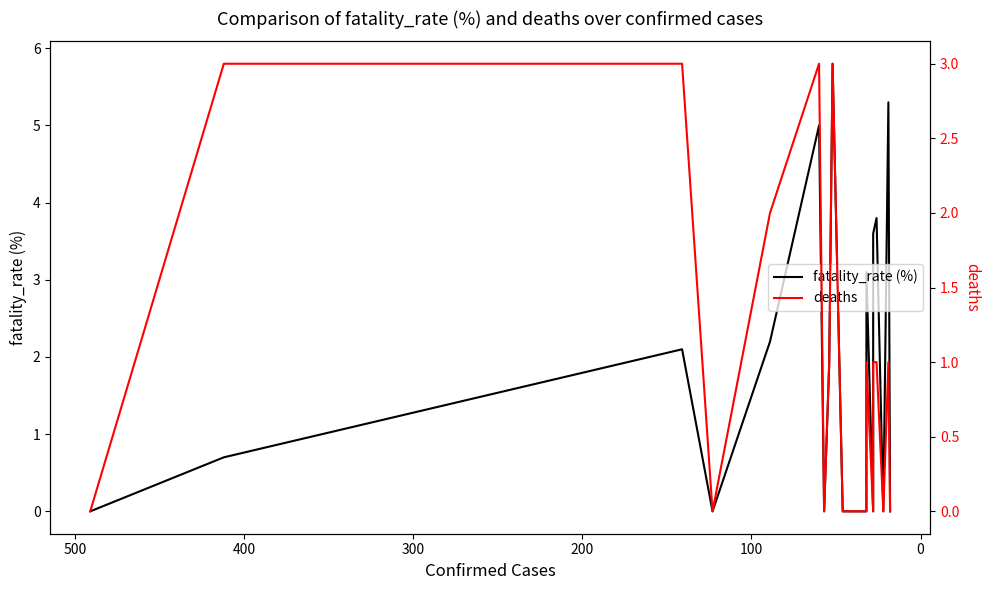

How many data points does each series have?

19